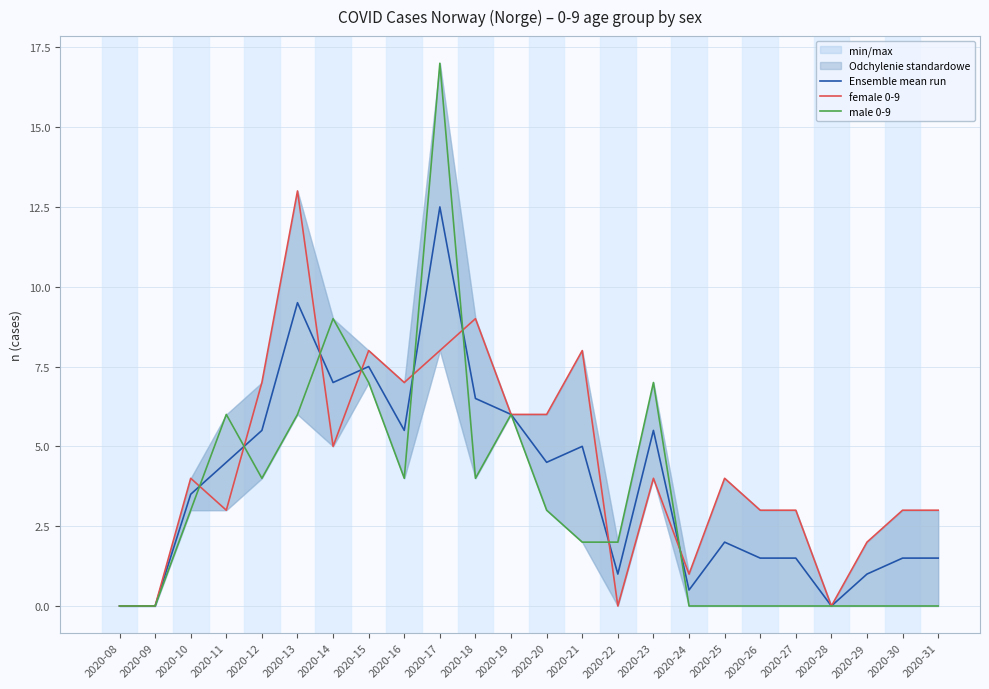

Which has a higher value, 2020-21 or 2020-09?

2020-21